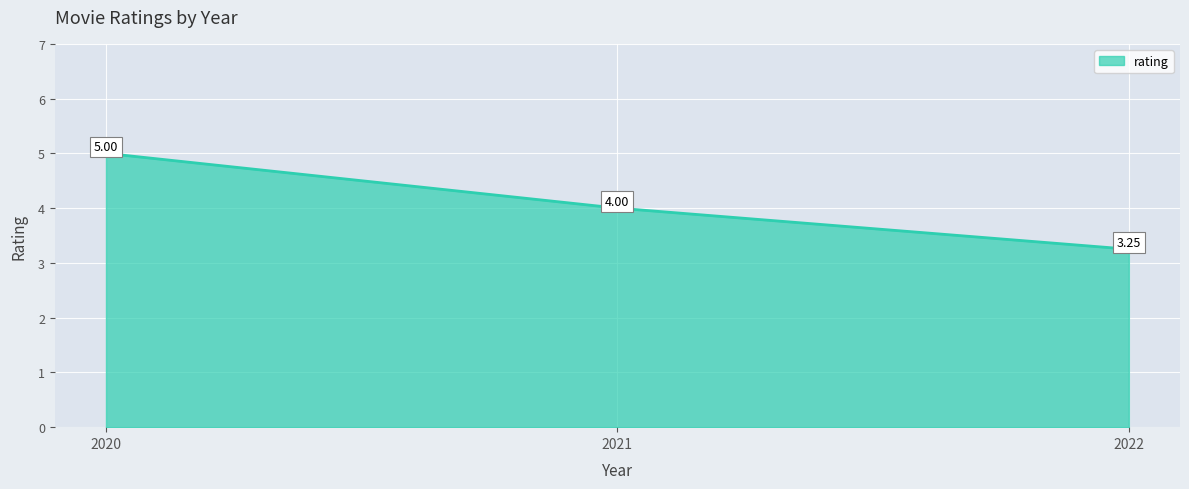

Rank the categories by value from lowest to highest.

2022, 2021, 2020